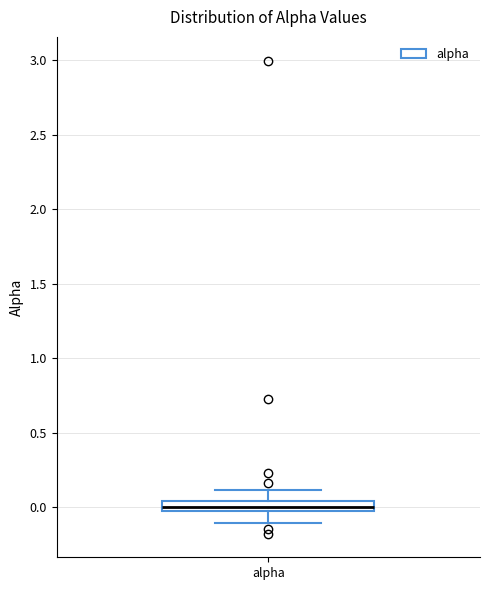

Where does the lower whisker of the box for alpha end on the y-axis? The values are not printed on the chart, so give them approximately, as read against the axis.

-0.10